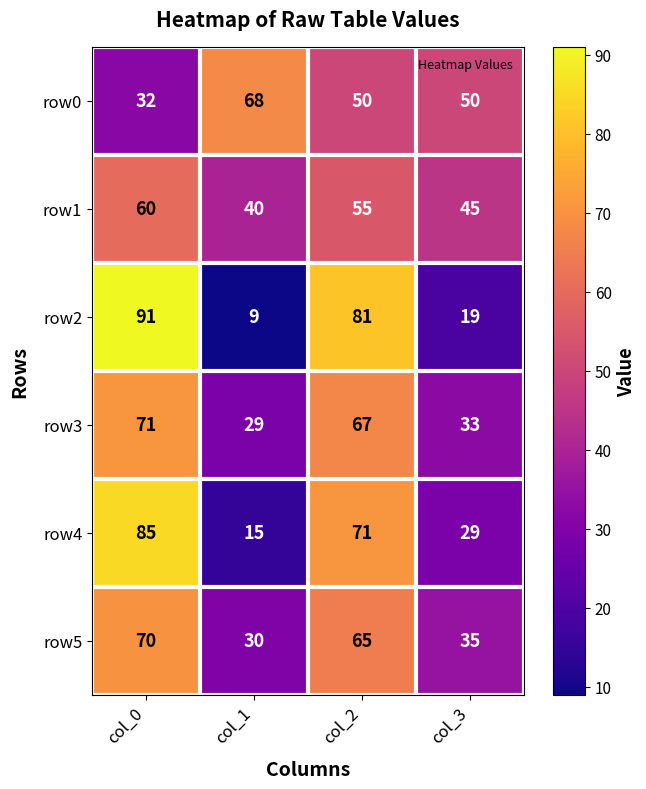

What is the sum of the row2 values at col_2 and col_0?

172